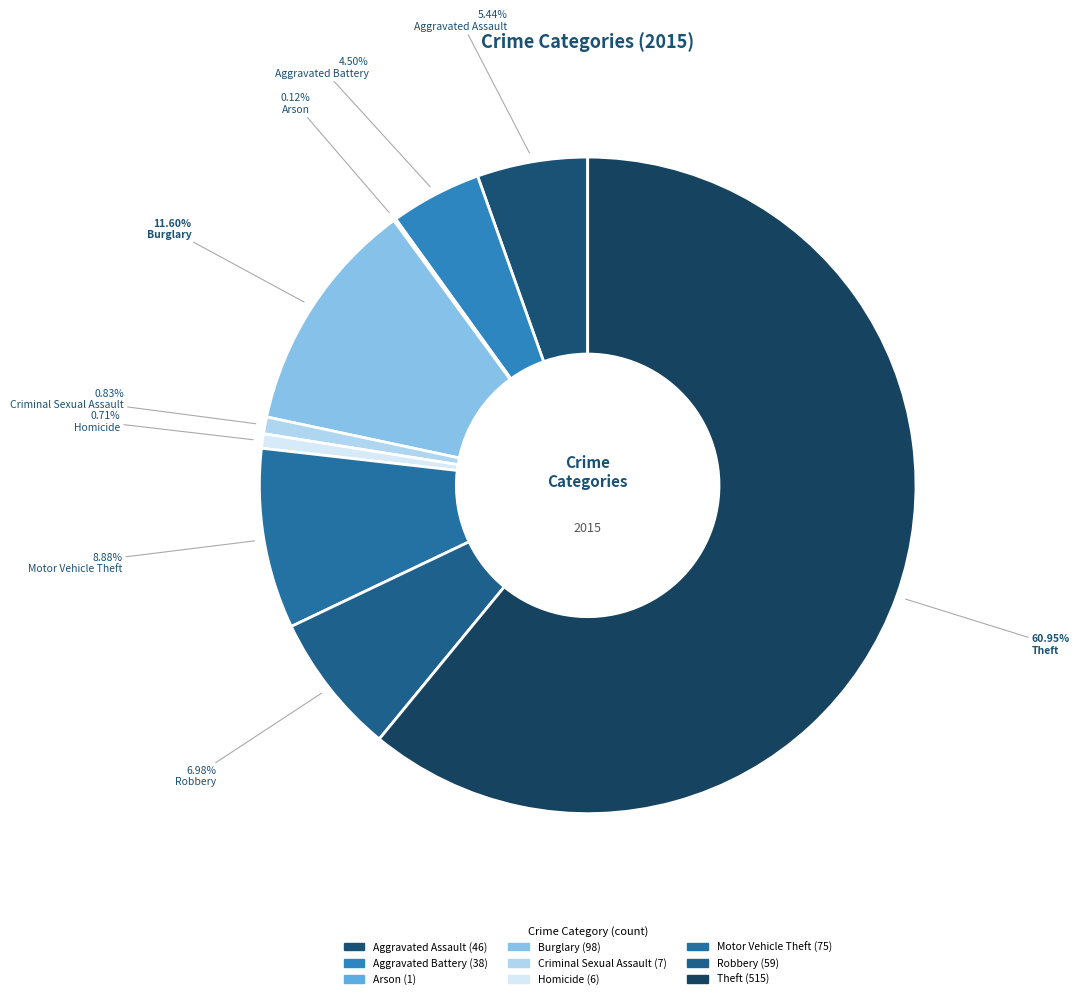

What is the change in value from Arson to Criminal Sexual Assault?

+6